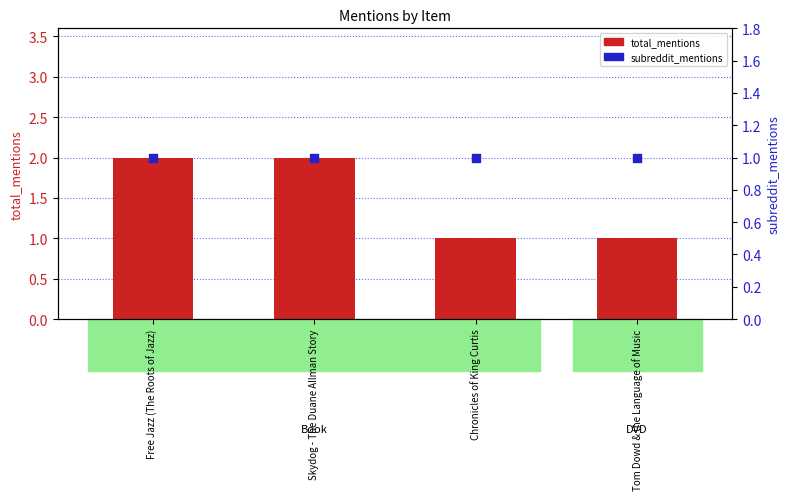

Which series has the widest spread of Y values?

total_mentions